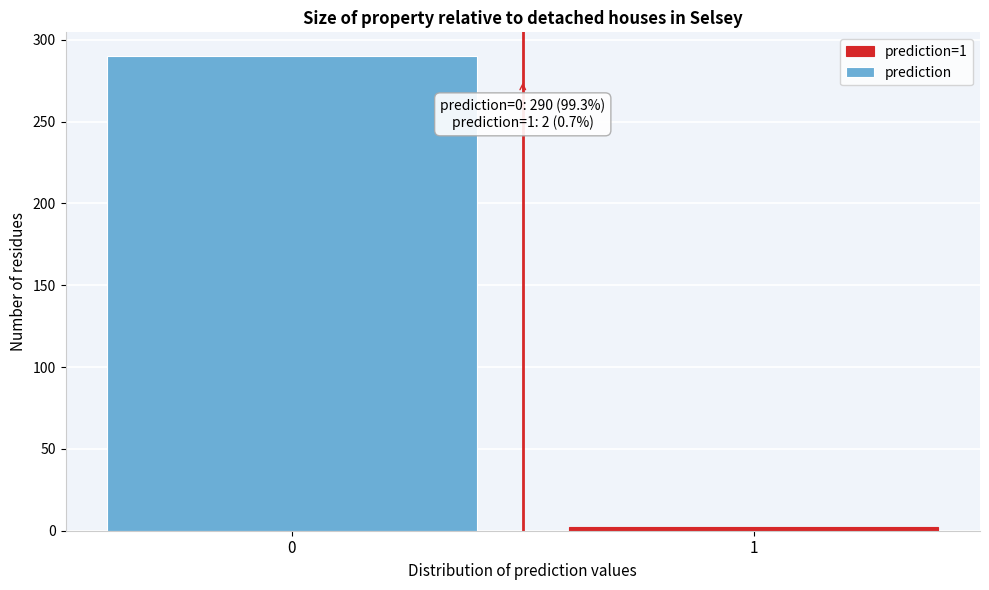

Reading right to left, list all the values displayed in this chart.

1=2	0=290